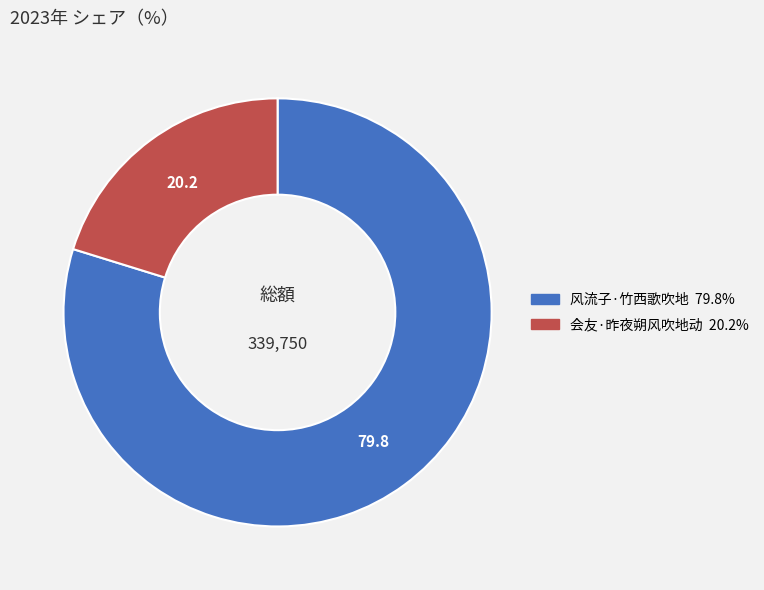

Between 风流子·竹西歌吹地 and 会友·昨夜朔风吹地动, which is larger?

风流子·竹西歌吹地